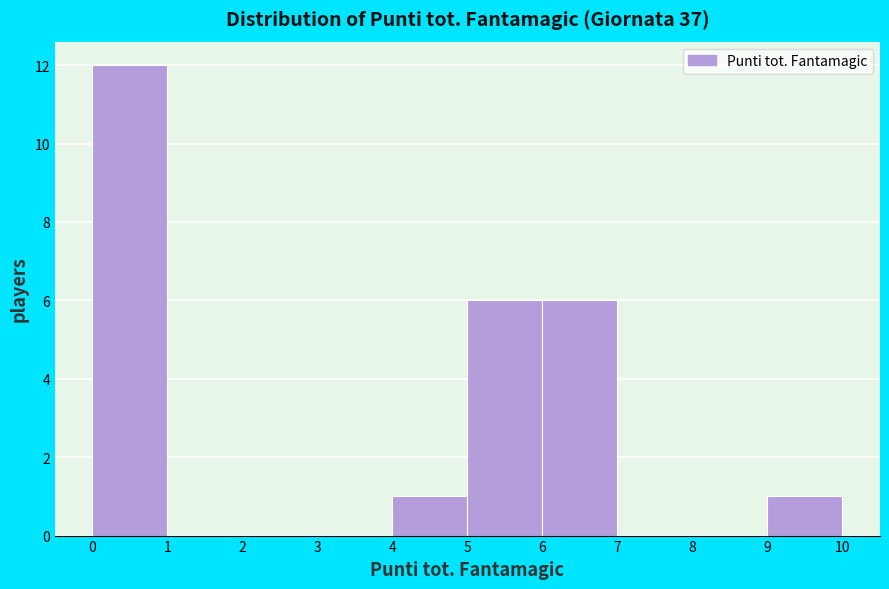

Which range on the x-axis has the tallest bar?

0 to 1